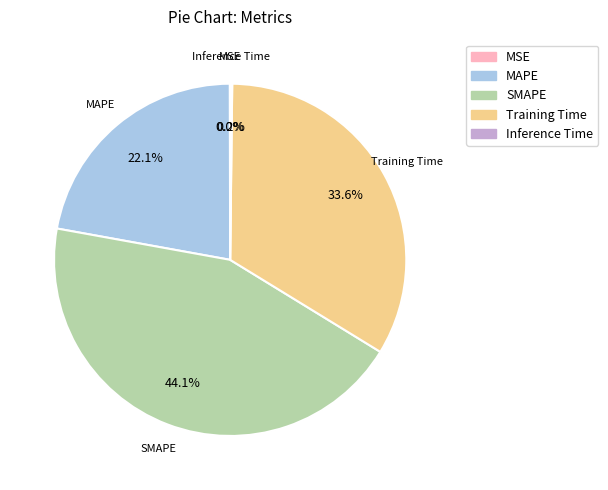

Approximately how many times larger is the value at MAPE compared to Training Time?

0.7